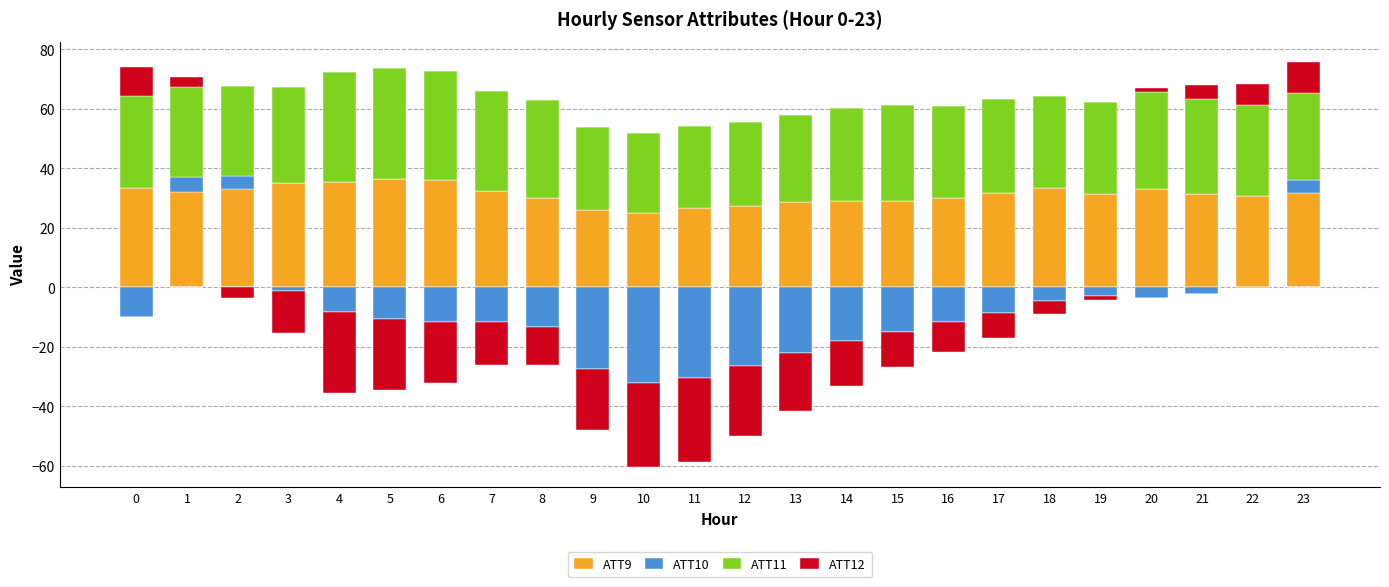

Which series changed the most between 3 and 15?

ATT9